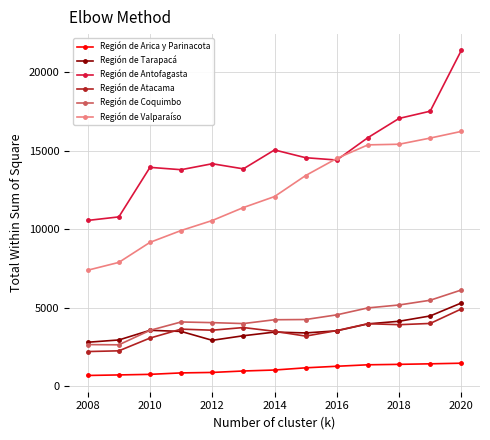

What are all the series names shown in the legend?

Región de Arica y Parinacota, Región de Tarapacá, Región de Antofagasta, Región de Atacama, Región de Coquimbo, Región de Valparaíso